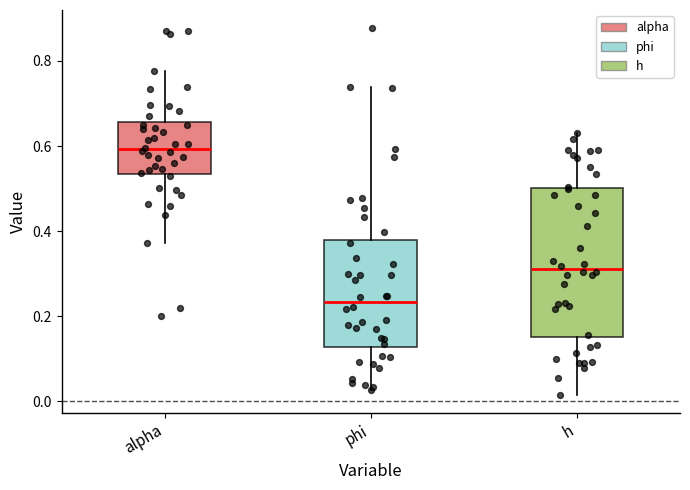

Where is the upper edge of the box for h on the y-axis? The values are not printed on the chart, so give them approximately, as read against the axis.

0.50